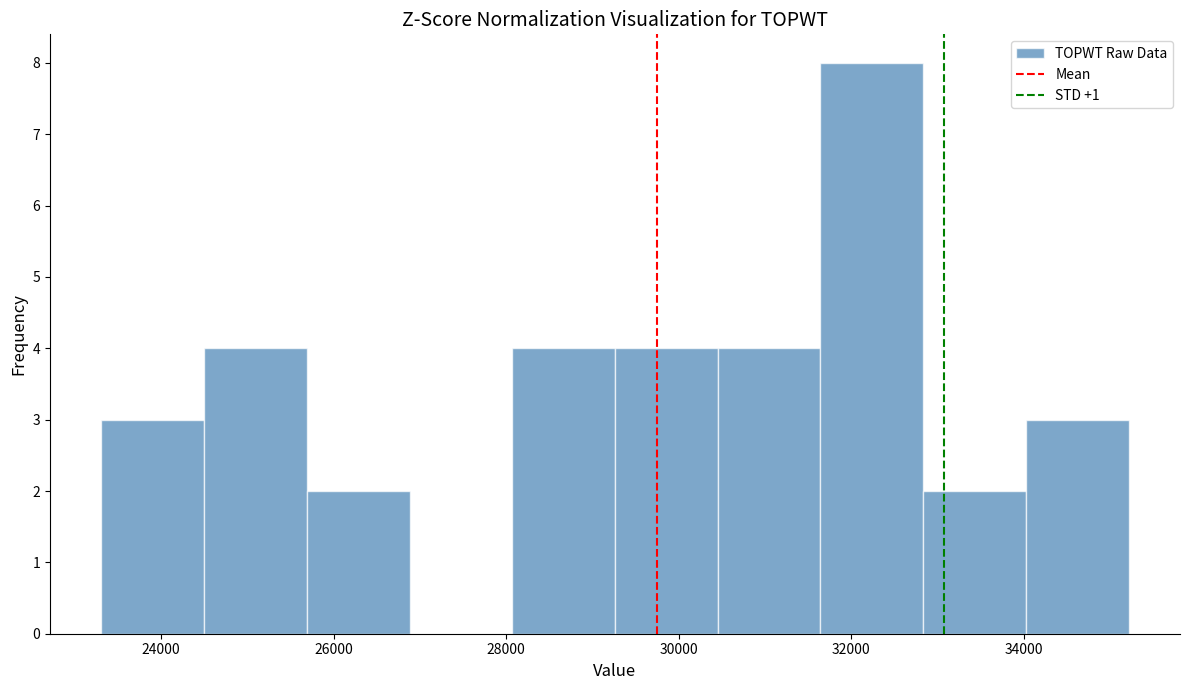

How tall is the bar that spans 32800 to 34000 on the x-axis? Neither the bar edges nor the heights are printed on the chart, so give them approximately, as read against the axes.

2